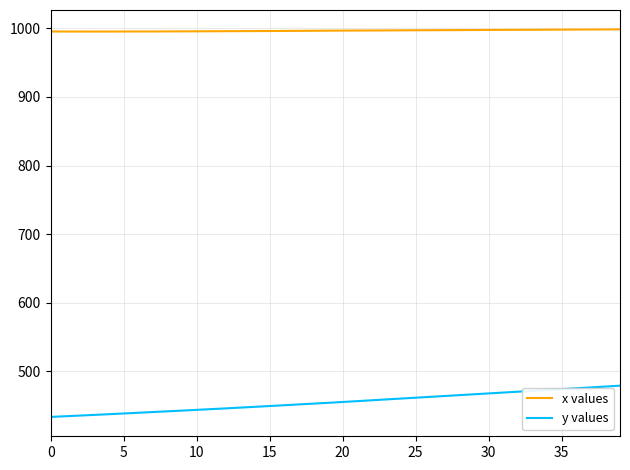

What is the difference between the maximum and minimum values in the x values series?

3.2